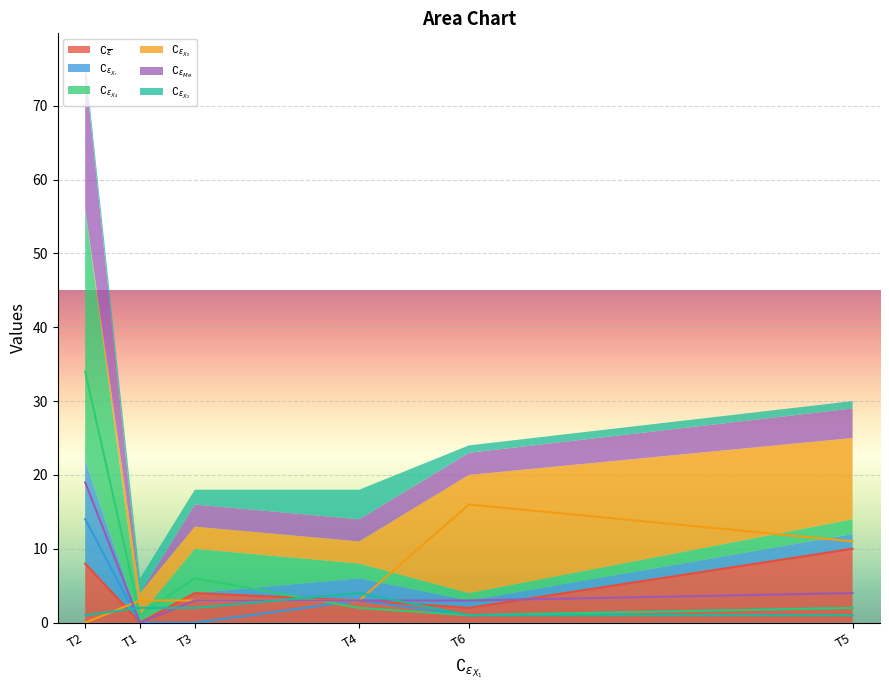

What is the difference between the maximum and second lowest values in the $\complement_{\epsilon_{X_0}}$ series?

13